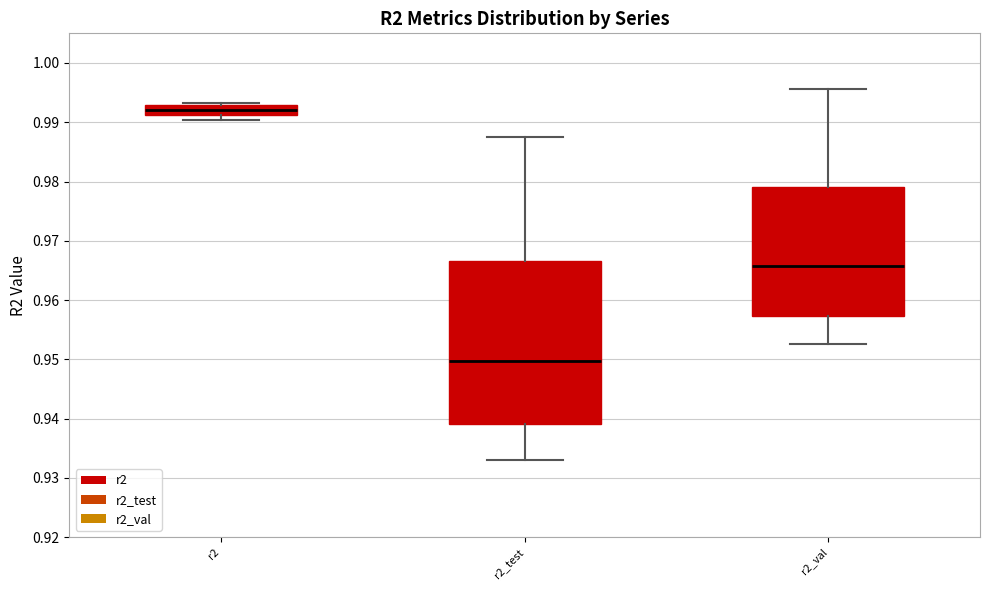

Which box has the highest median line?

r2